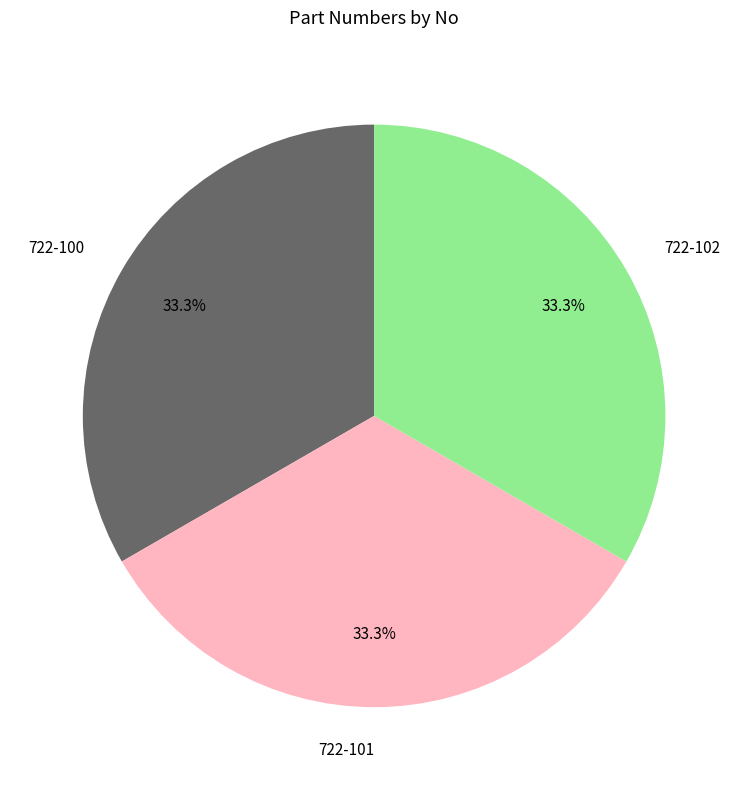

Approximately how many times larger is the value at 722-101 compared to 722-100?

1.0